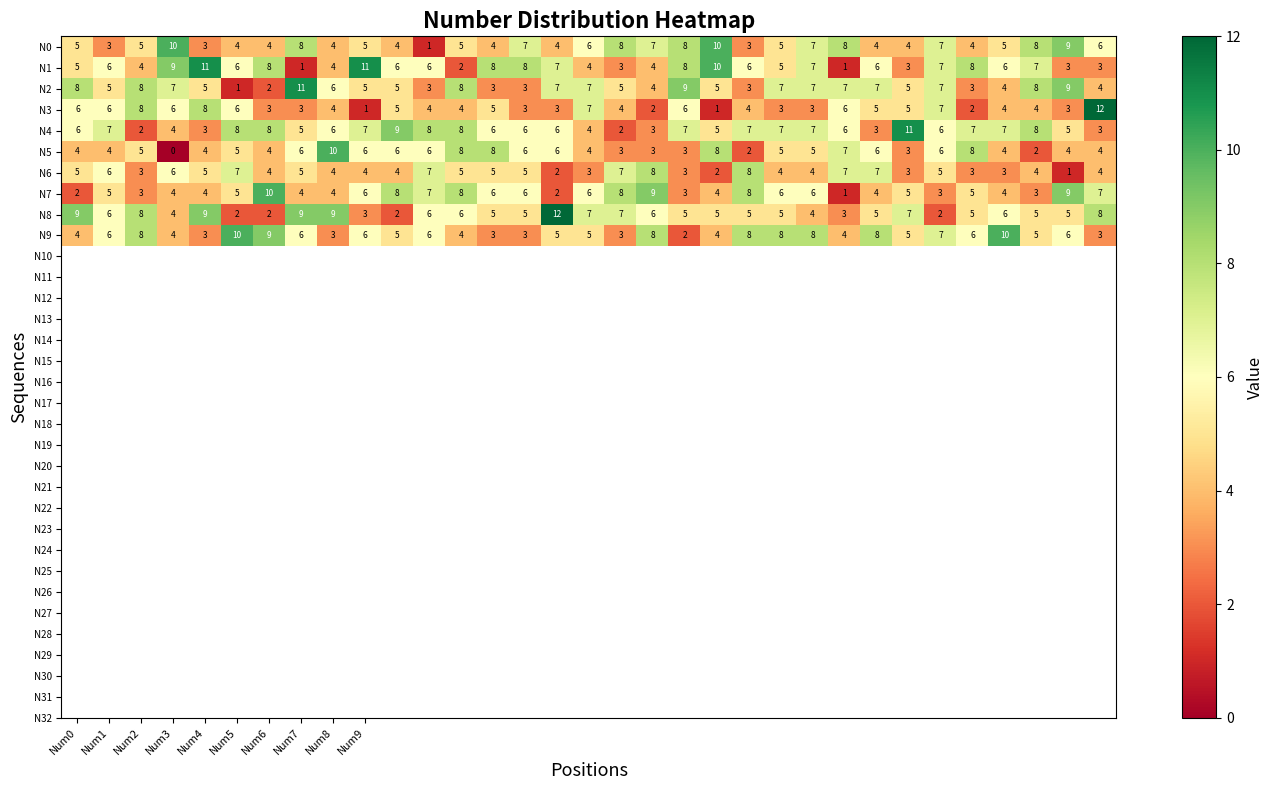

How many N6 values are between 3 and 6?

23